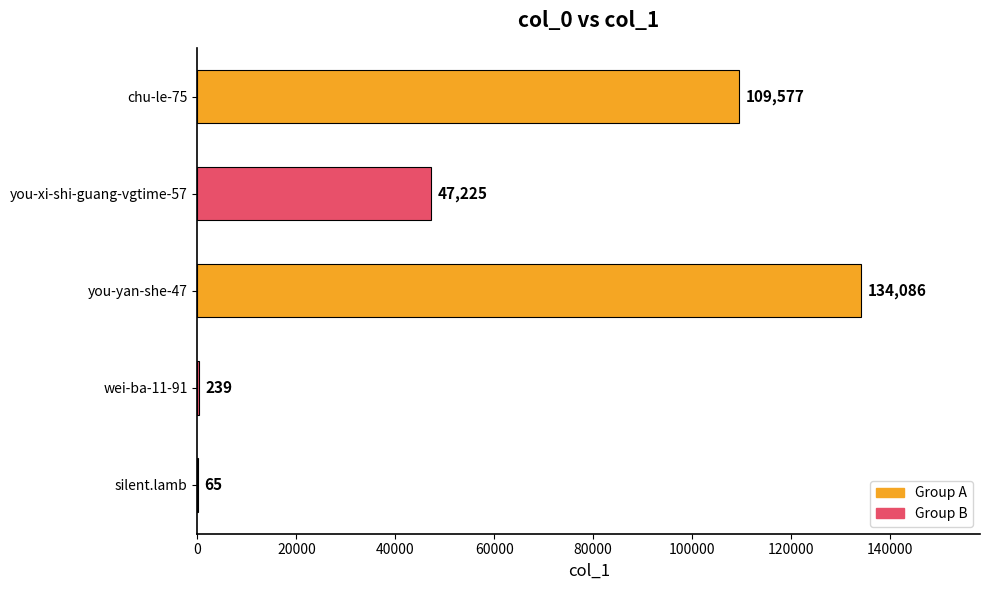

What is the greatest value displayed?

134086